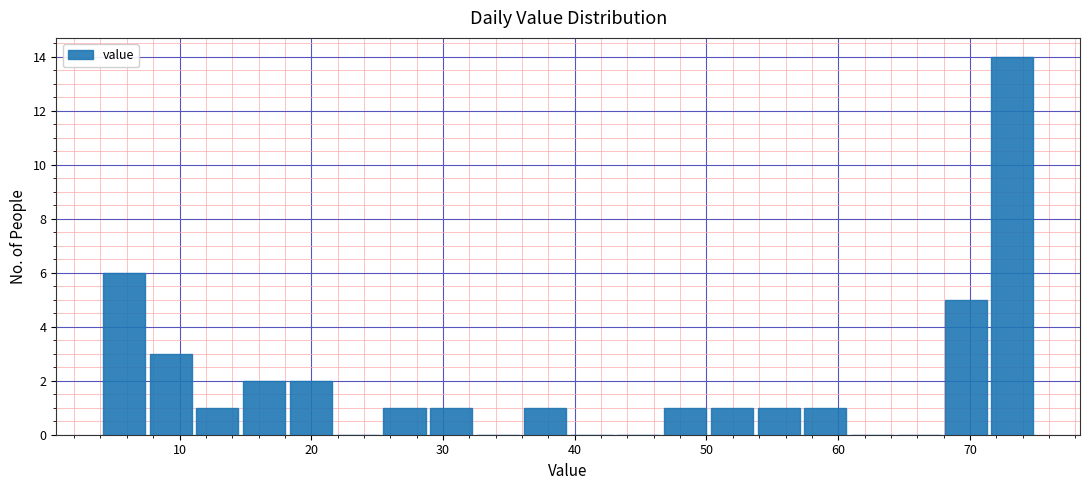

Read against the x-axis, roughly where is the centre of the tallest bar?

73